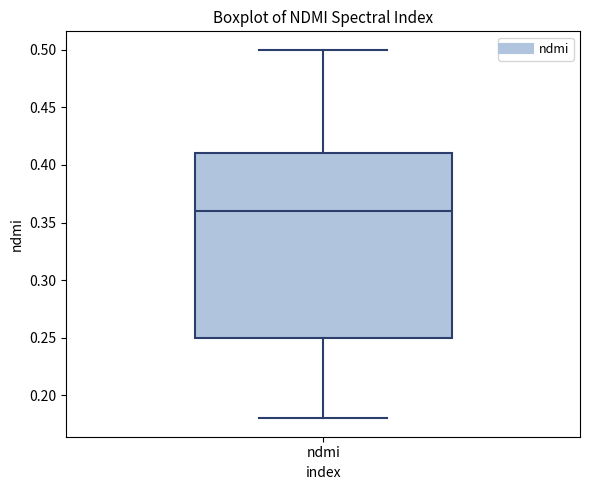

Read this box plot against the y-axis: the position of the median line, the range covered by the box, and the ends of both whiskers. The values are not printed on the chart, so give them approximately, as read against the axis.

median 0.36, box 0.25 to 0.41, whiskers 0.18 to 0.50